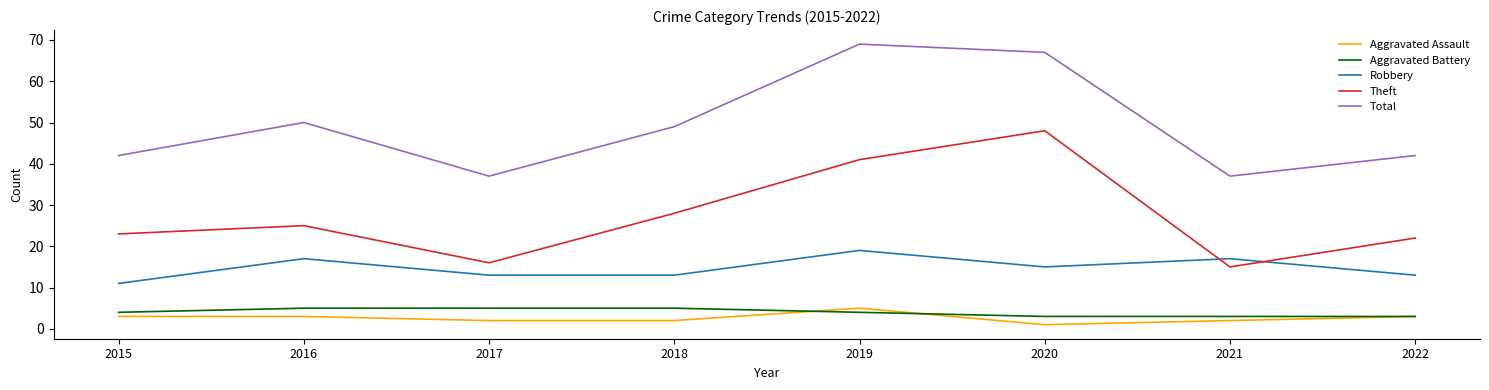

At which label is Theft closest to 31?

2018